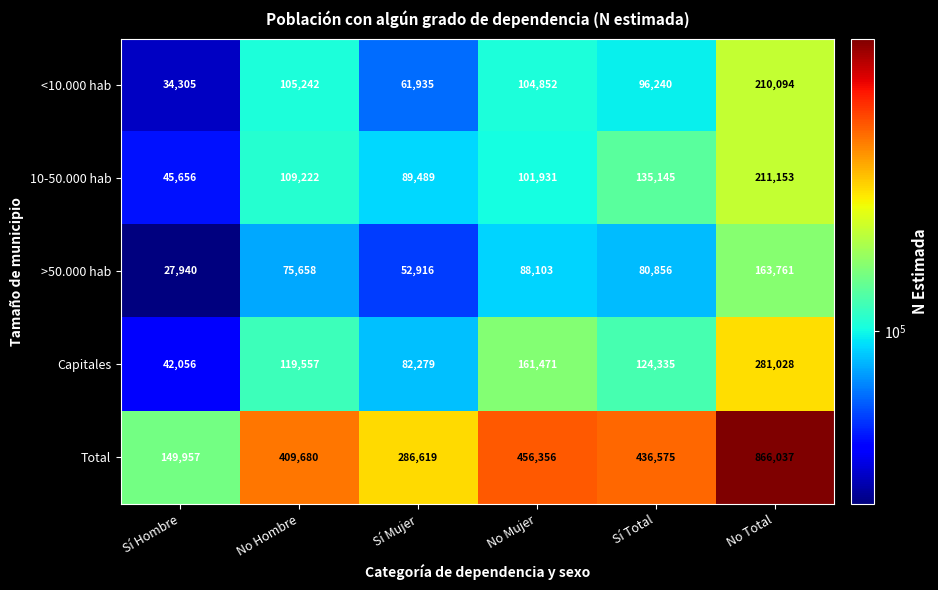

What is the maximum value for 10-50.000 hab?

211153